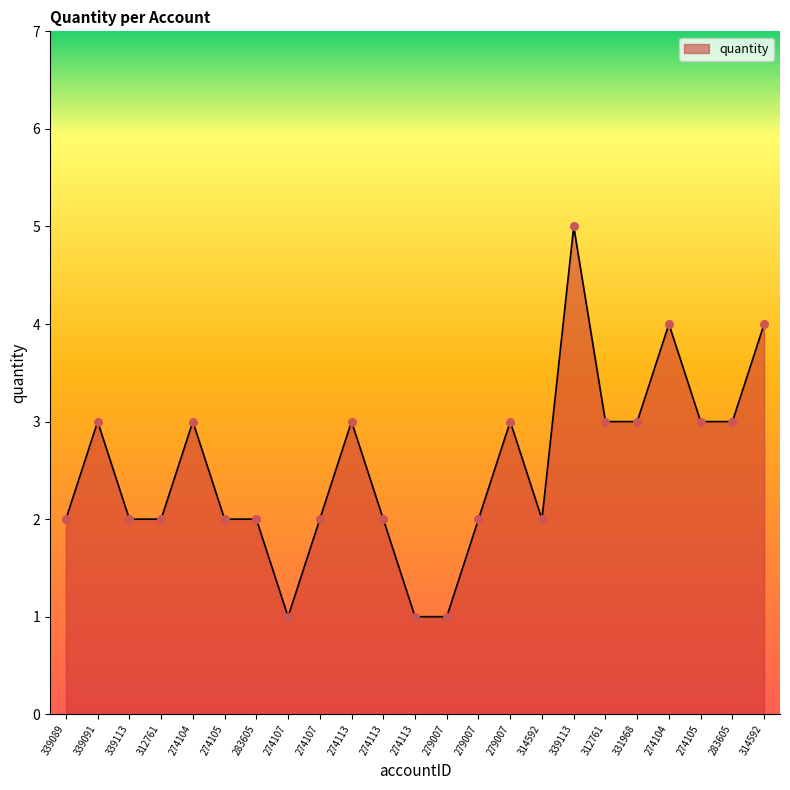

Which has a higher value, 274113 or 339089?

274113